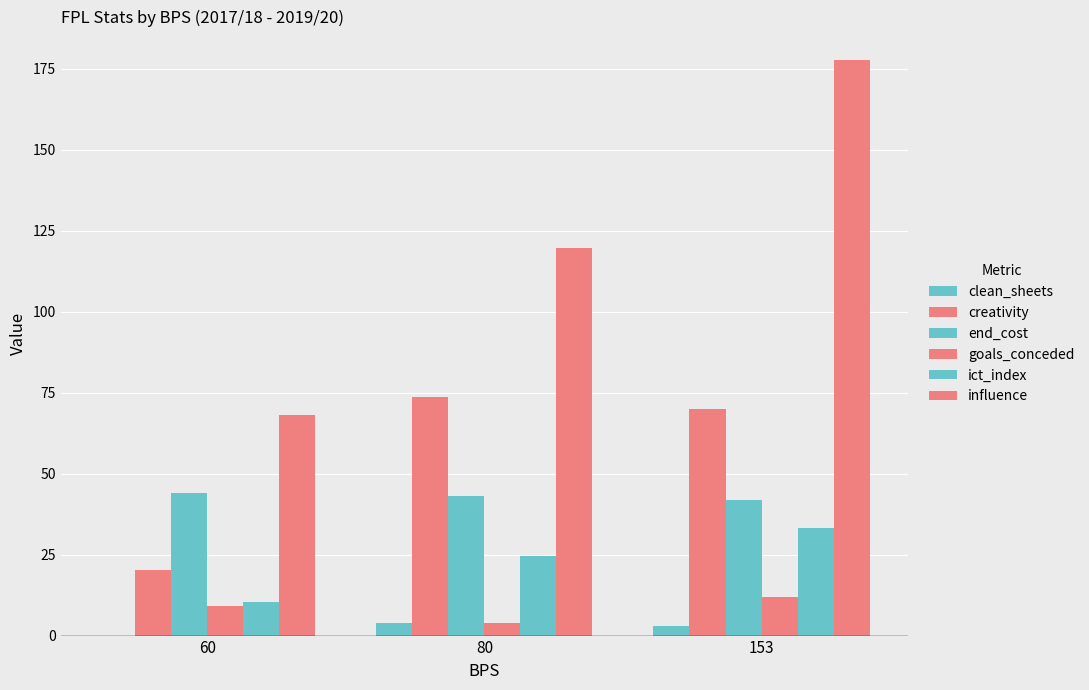

How many categories are shown in the chart?

3